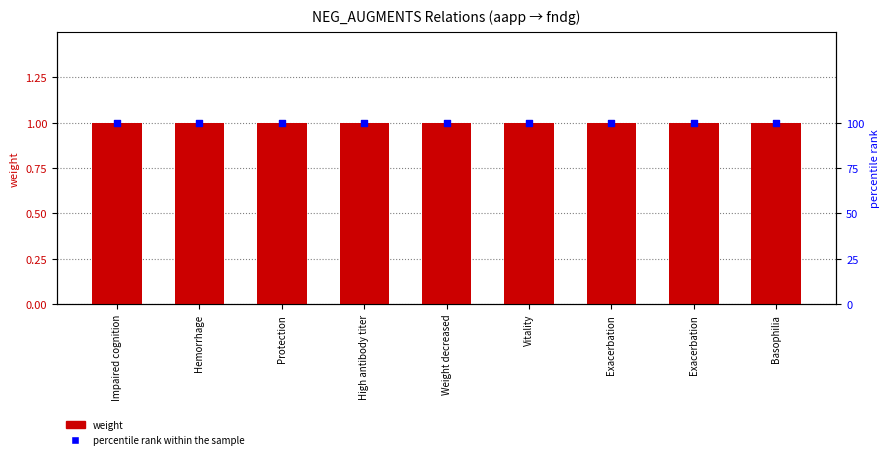

Is the value of percentile rank within the sample at Exacerbation greater than the value of weight at Exacerbation?

Yes